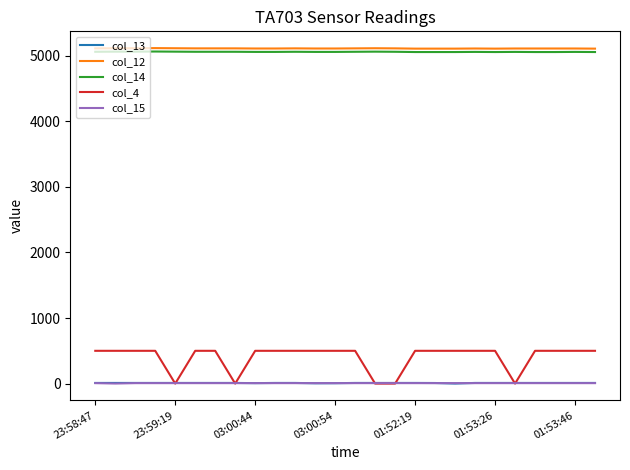

Which series has the widest spread of values?

col_4